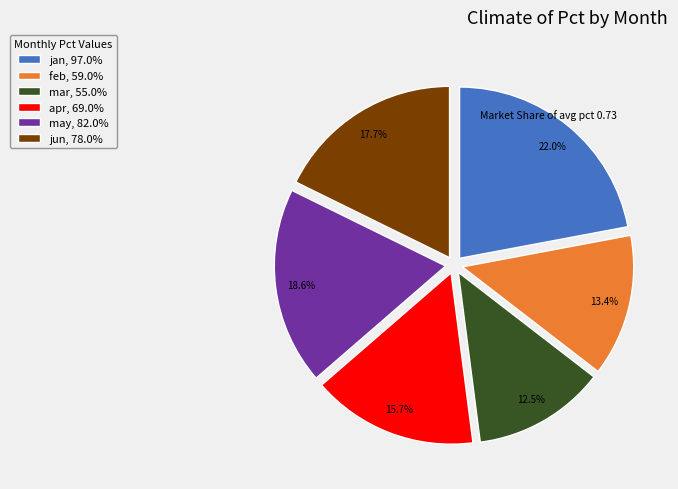

How many segments does this pie chart have?

6